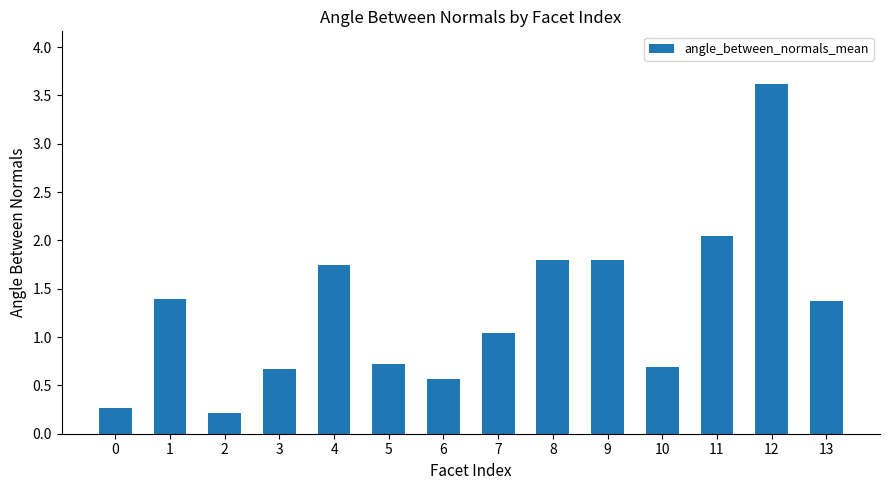

What is the average value?

1.3